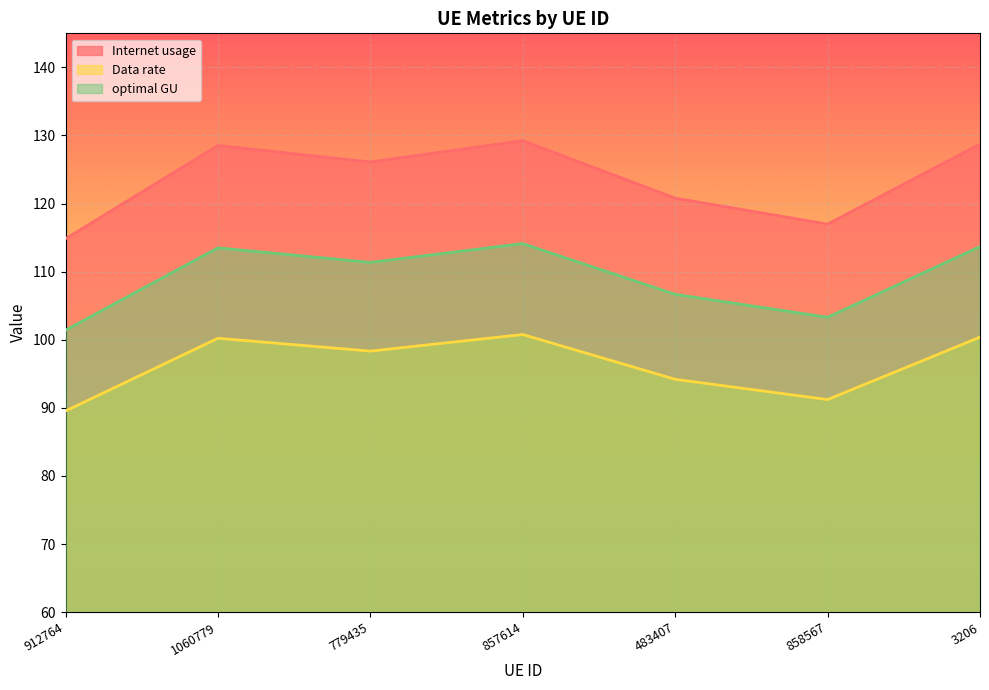

Reading left to right, extract all data points from this chart.

Internet usage: 114.8	128.5	126.1	129.2	120.8	117.0	128.7
Data rate: 89.5	100.2	98.3	100.8	94.2	91.2	100.4
optimal GU: 101.4	113.5	111.4	114.1	106.7	103.3	113.7